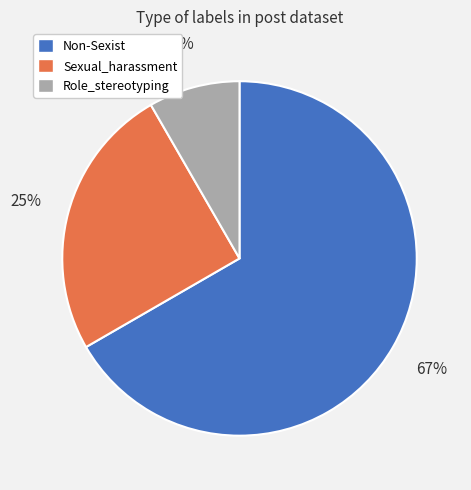

To the nearest percent, what percentage of the pie is Non-Sexist?

67%